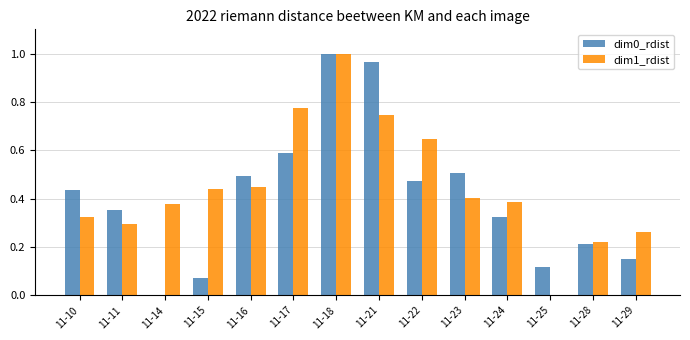

Which series has the largest total across all categories?

dim1_rdist